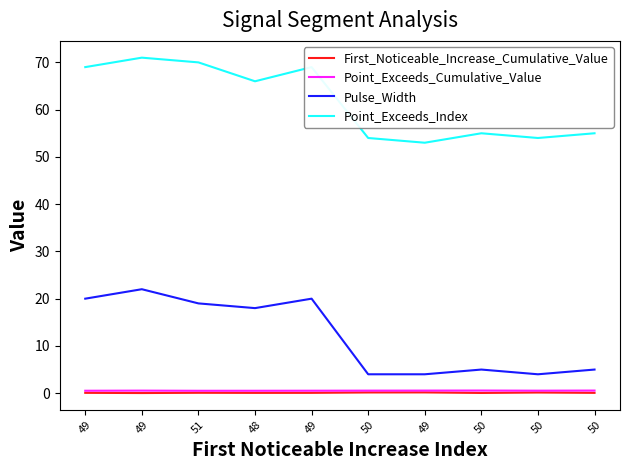

At 50, list the series in order from smallest to largest.

First_Noticeable_Increase_Cumulative_Value, Point_Exceeds_Cumulative_Value, Pulse_Width, Point_Exceeds_Index